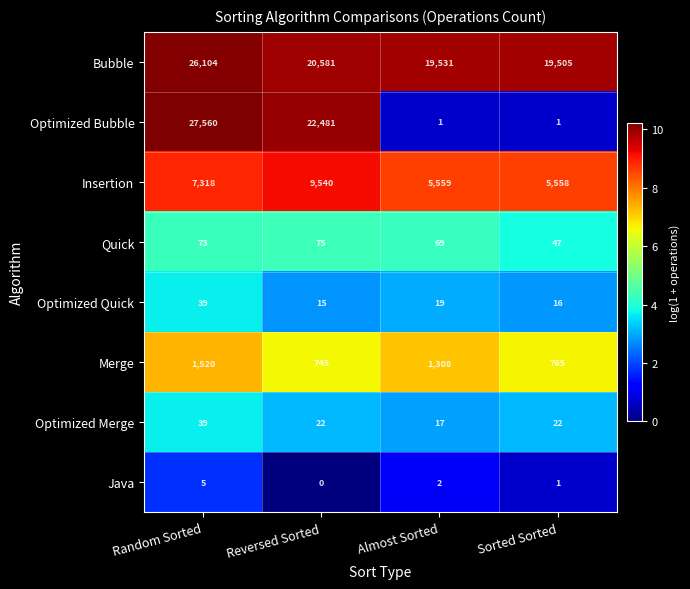

At which category is the sum across all series the highest?

Random Sorted